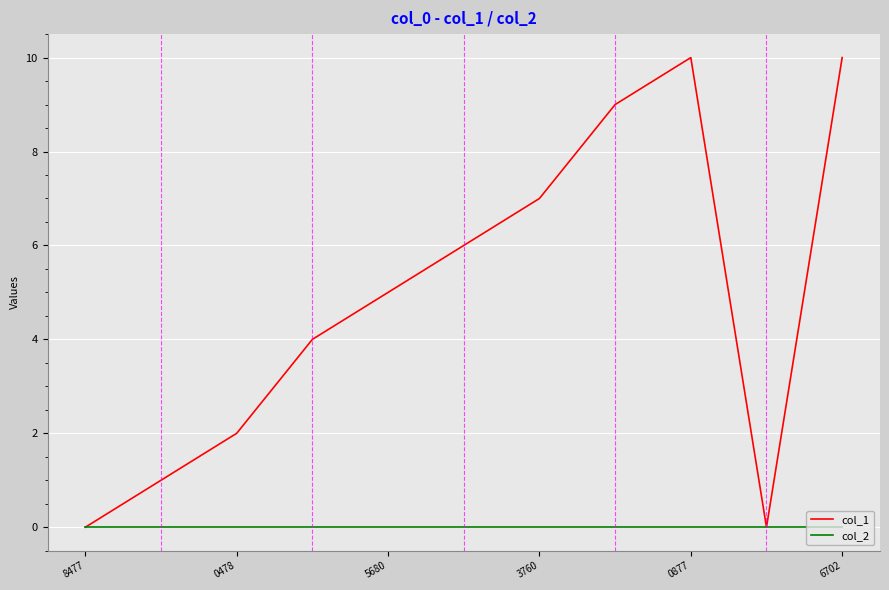

Reading right to left, extract all data points from this chart.

col_1: 10	0	10	9	7	6	5	4	2	1	0
col_2: 0	0	0	0	0	0	0	0	0	0	0